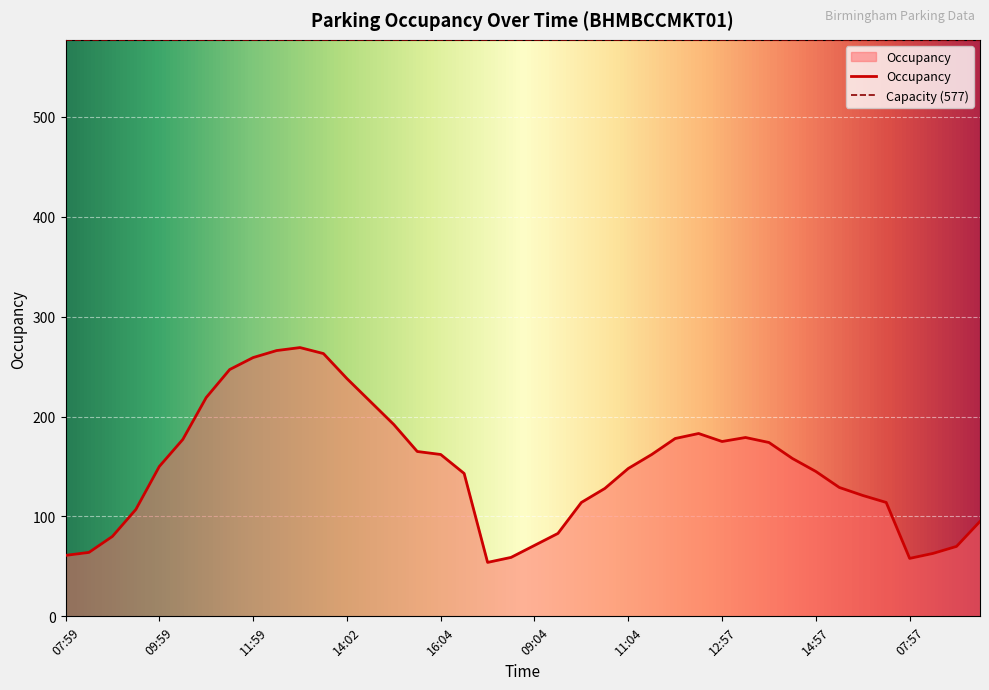

How many points are higher than both their immediate neighbors (excluding endpoints)?

3